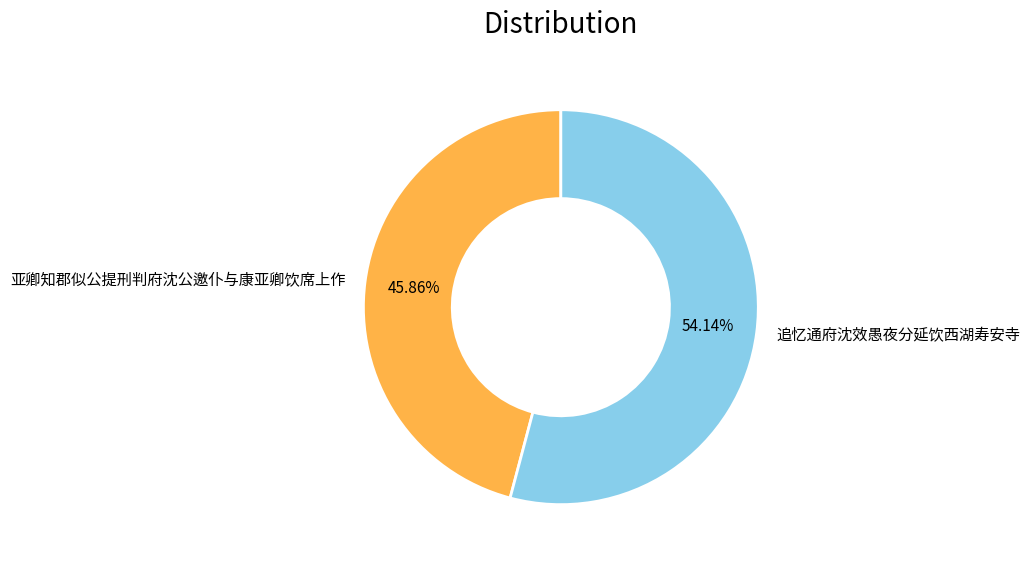

Which slice is the smallest?

亚卿知郡似公提刑判府沈公邀仆与康亚卿饮席上作